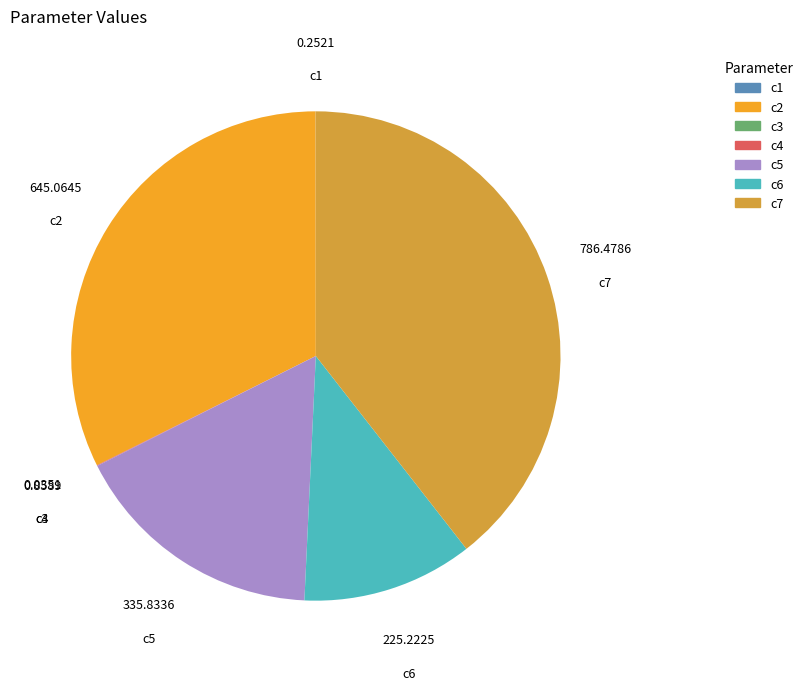

The c2 slice represents 40% of the pie. True or false?

False